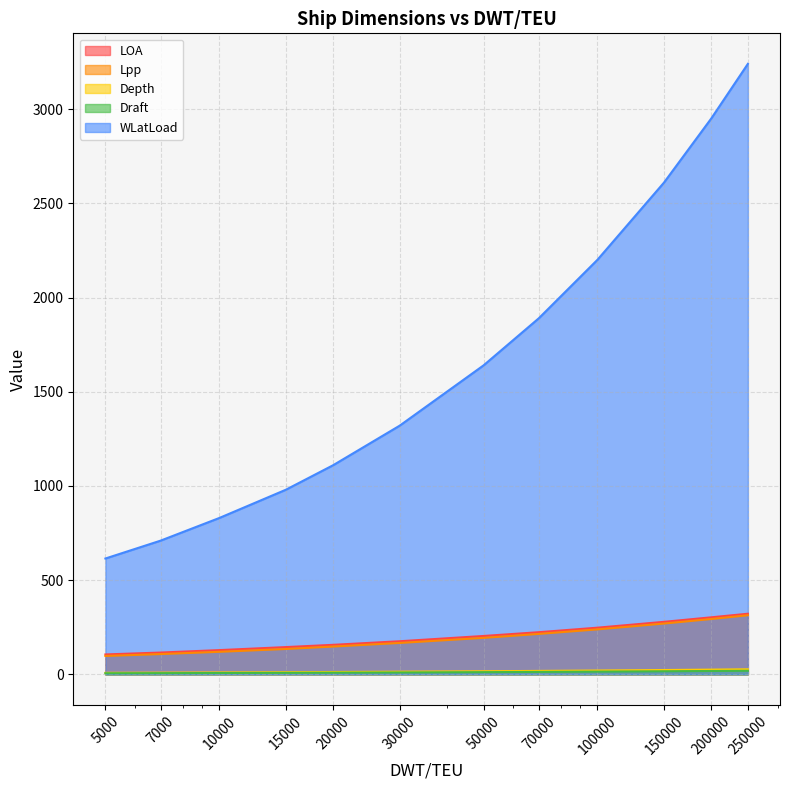

At how many categories does at least one series exceed 129?

12